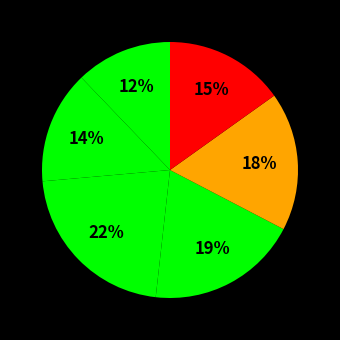

How many slices are in this pie chart?

6